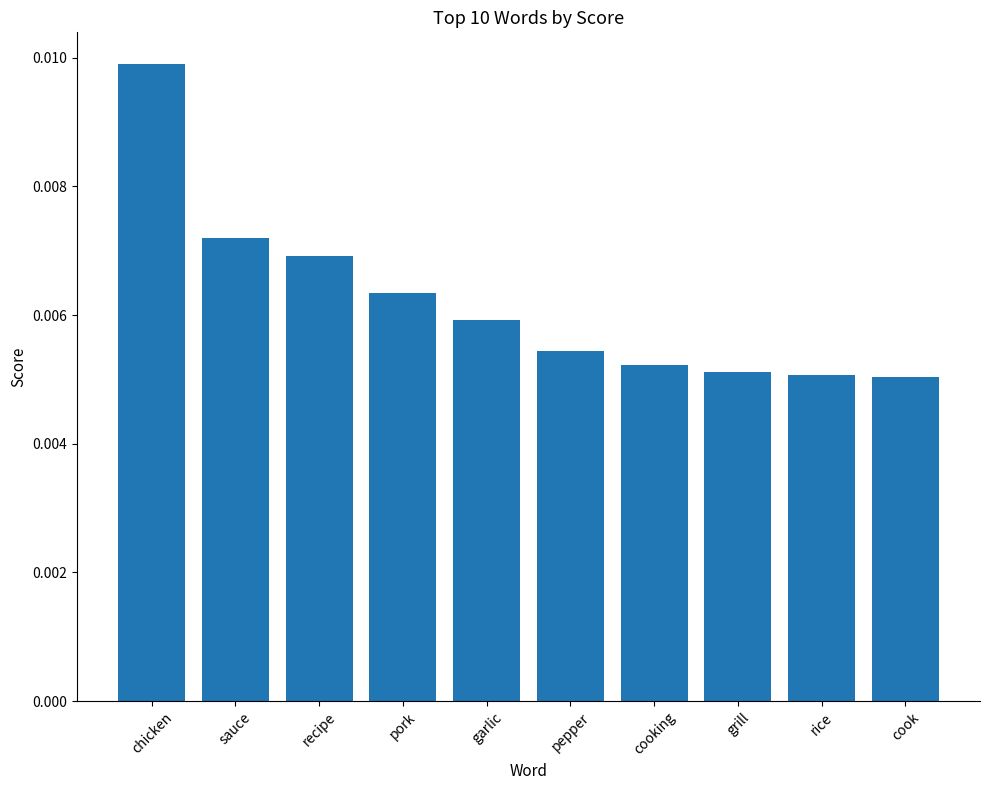

What is the label of the 7th bar from the left?

cooking